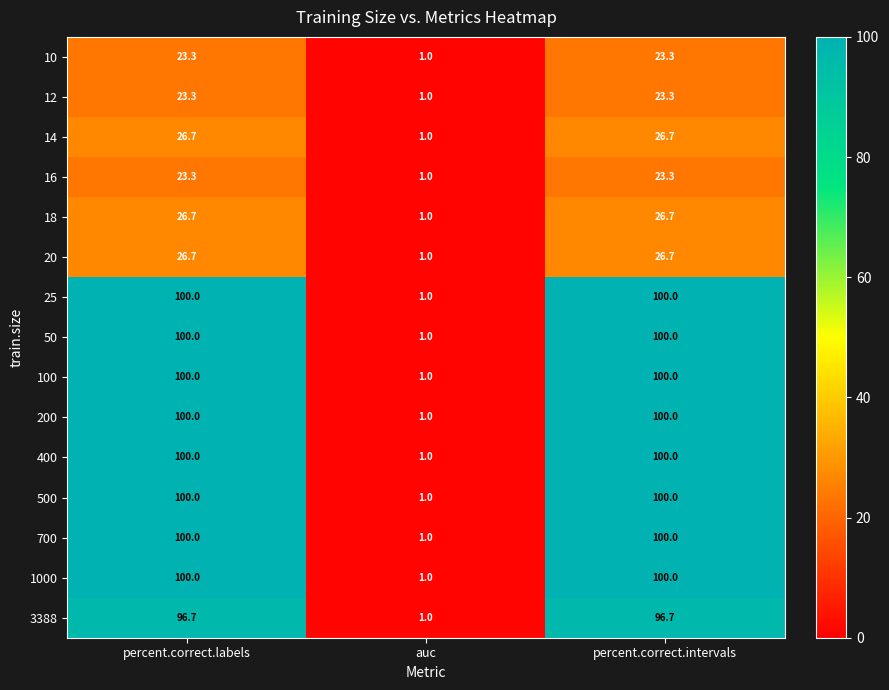

What is the total value across all series at percent.correct.labels?

1046.7